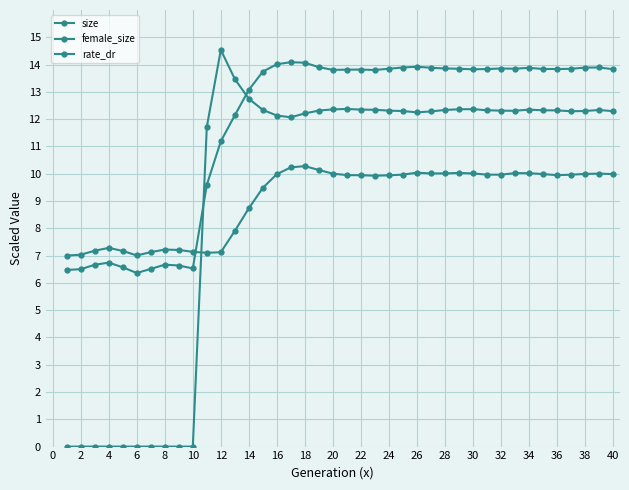

What is the difference between the maximum and minimum values in the size series?

7.7